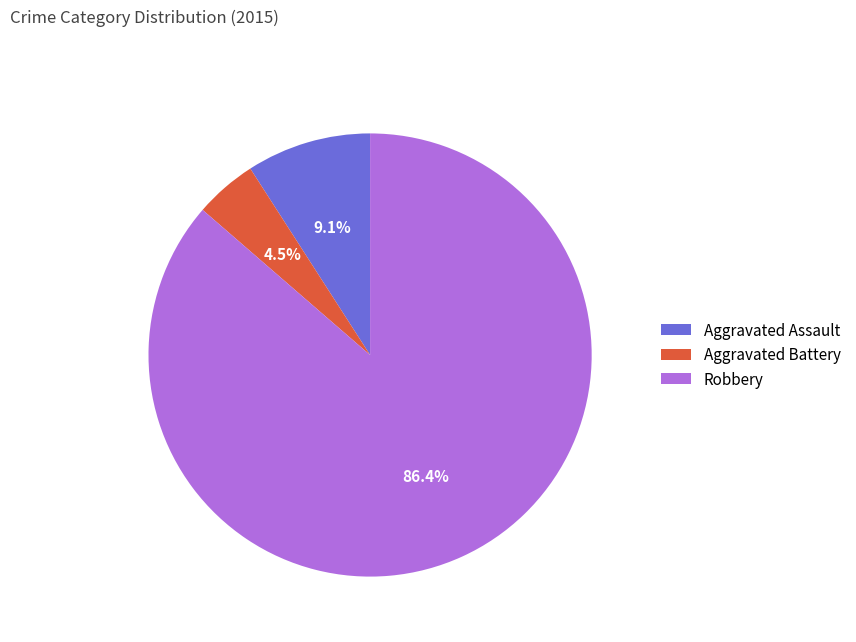

How much of the chart is everything except Robbery?

13.6%